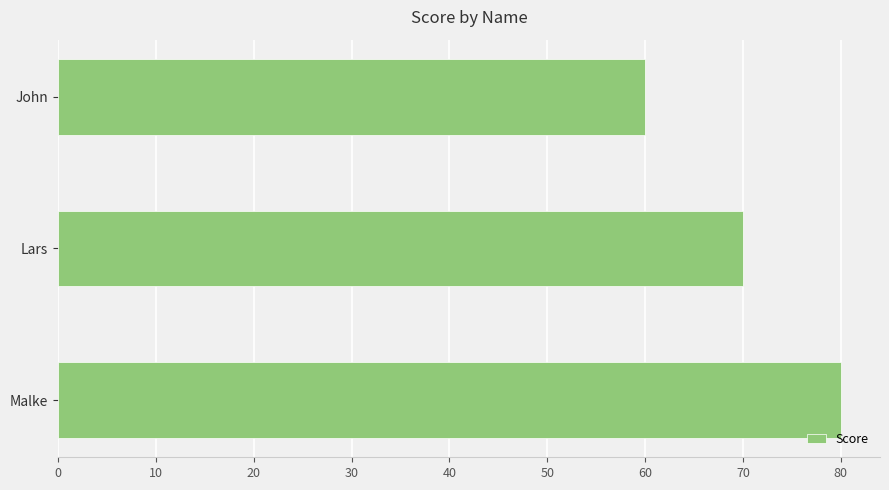

List the labels in order of value, largest first.

Malke, Lars, John